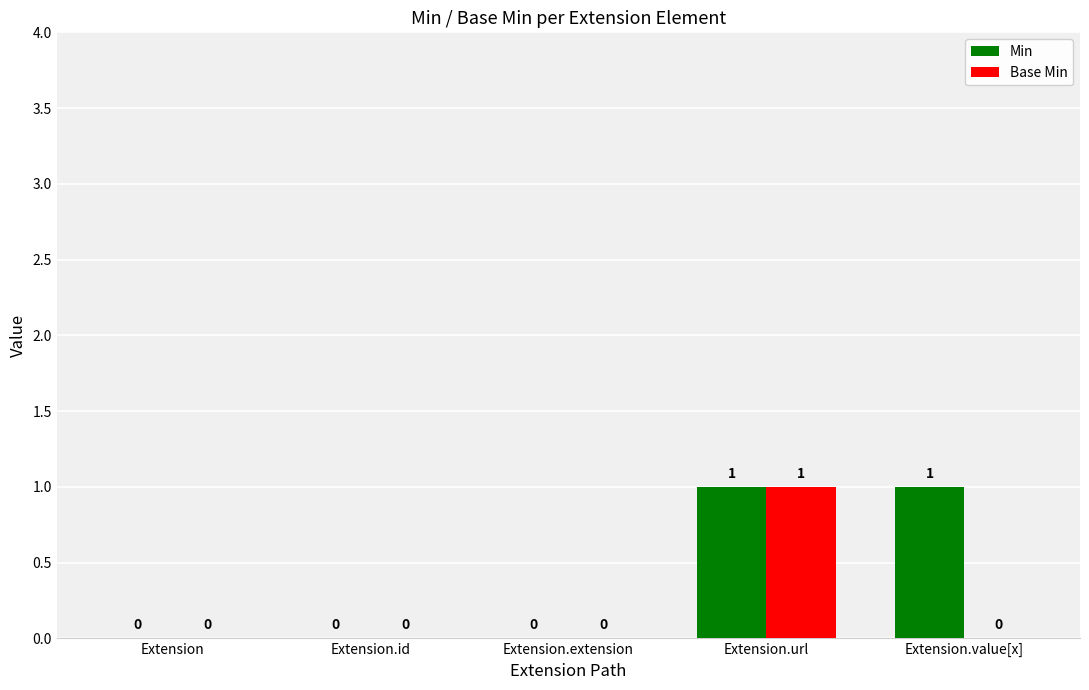

The value of Min at Extension.value[x] is 2. True or false?

False